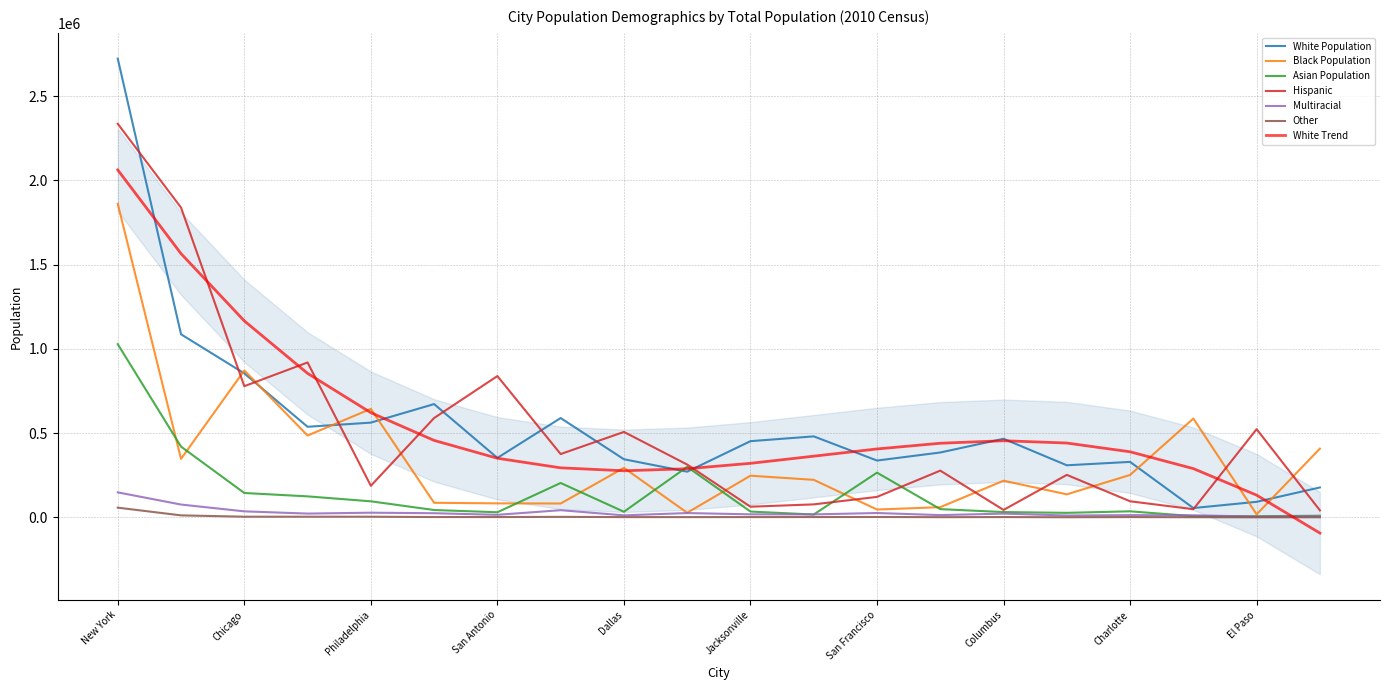

At which label does Other reach its minimum?

El Paso